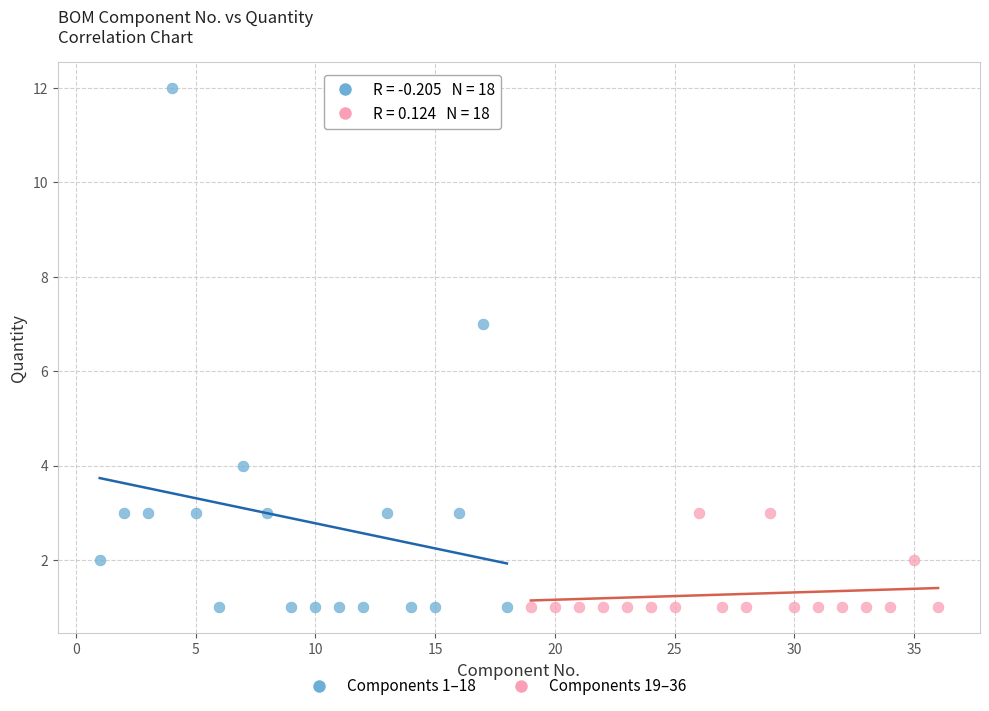

Which series reaches the maximum Y coordinate?

Components 1–18